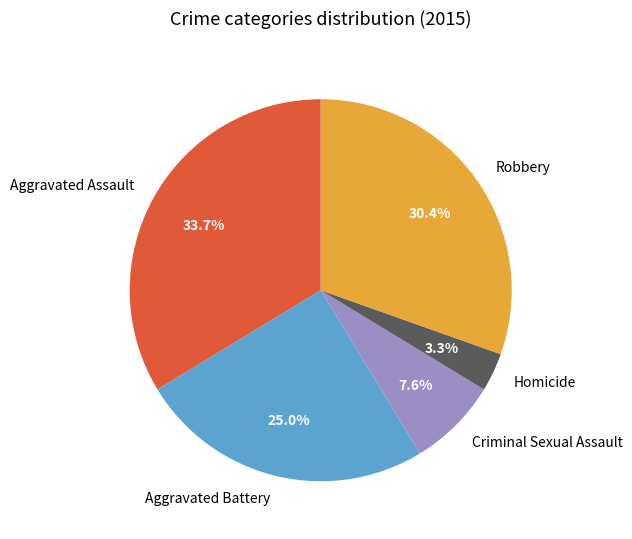

What percentage do Homicide and Aggravated Battery together represent?

28.3%